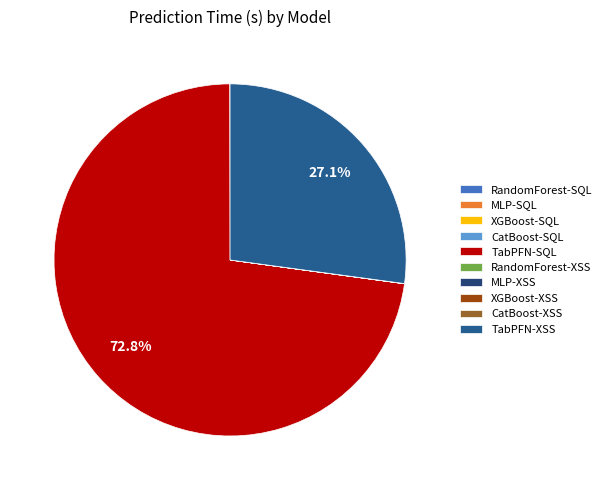

Rank the categories by value from highest to lowest.

TabPFN-SQL, TabPFN-XSS, CatBoost-SQL, RandomForest-SQL, RandomForest-XSS, CatBoost-XSS, MLP-SQL, MLP-XSS, XGBoost-SQL, XGBoost-XSS